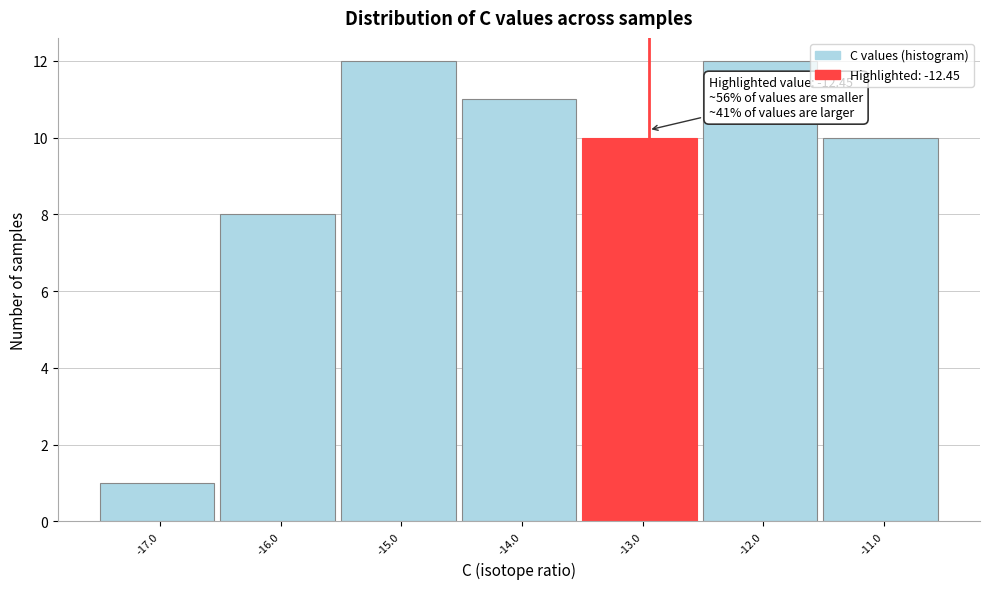

Reading left to right, extract all data points from this chart.

-17.0=1	-16.0=8	-15.0=12	-14.0=11	-13.0=10	-12.0=12	-11.0=10